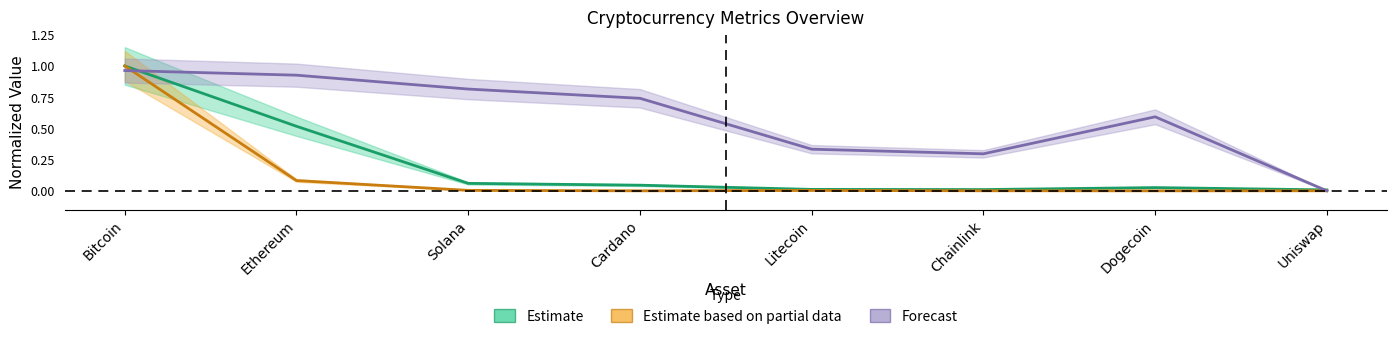

List the series in order of their peak value, lowest first.

Forecast, Estimate, Estimate based on partial data